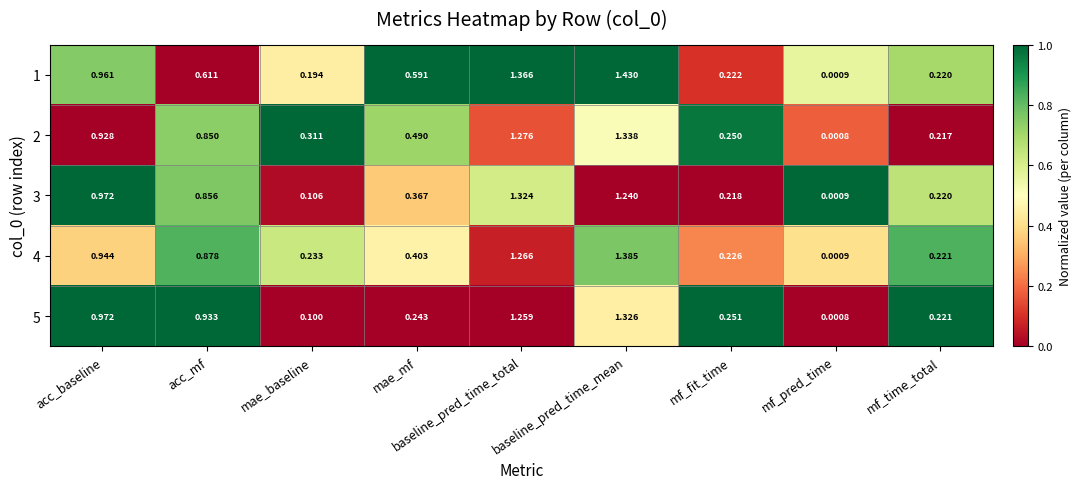

At mae_baseline, list the series in order from largest to smallest.

2, 4, 1, 3, 5